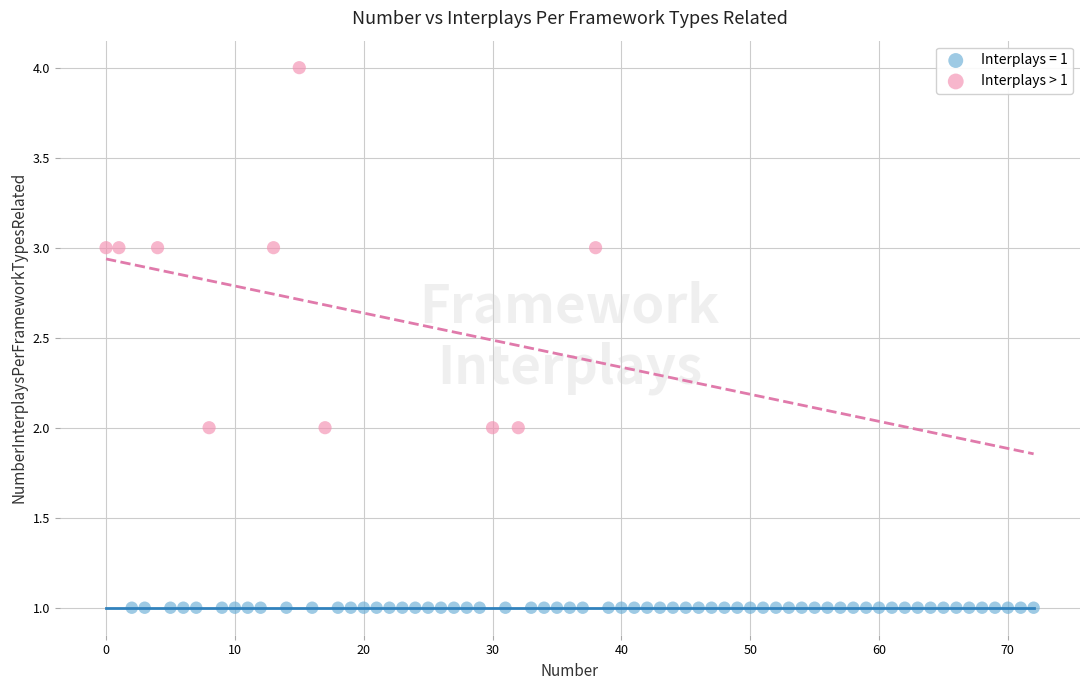

Which series reaches the minimum Y coordinate?

Interplays = 1